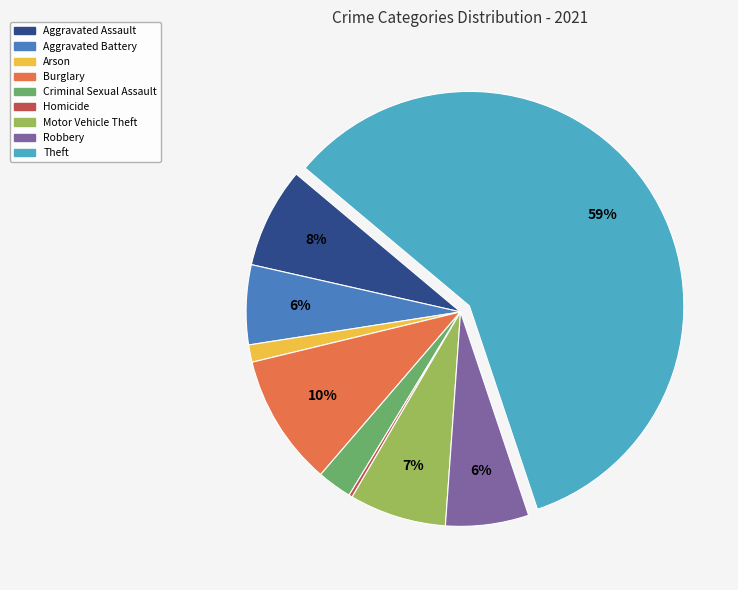

To the nearest percent, what is the difference between the Aggravated Battery and Aggravated Assault slice percentages?

2%